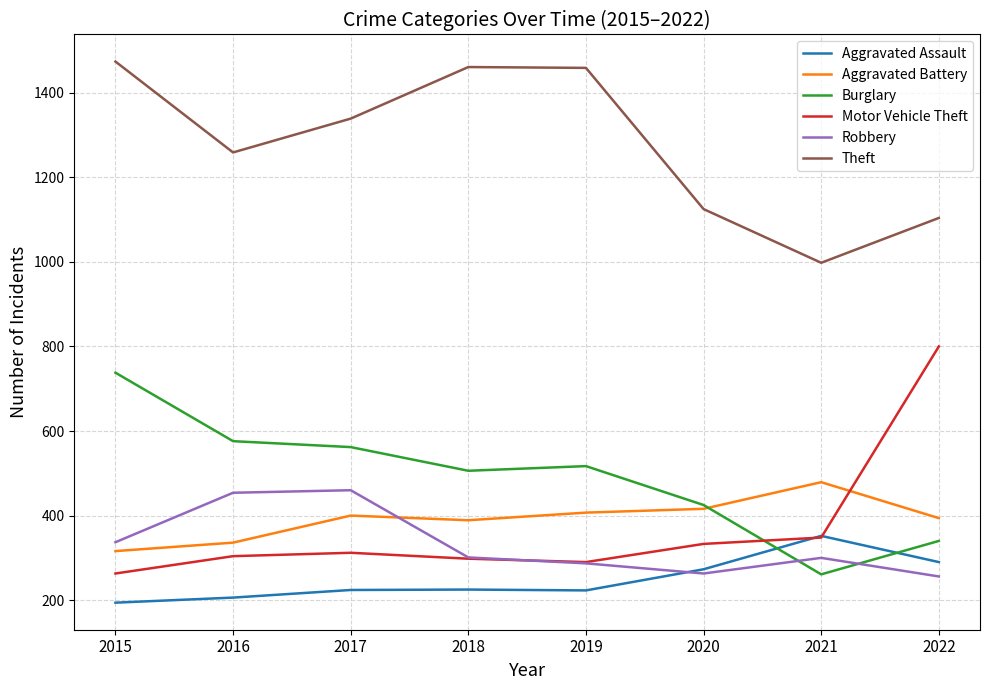

Is the value of Robbery at 2019 greater than the value of Theft at 2018?

No